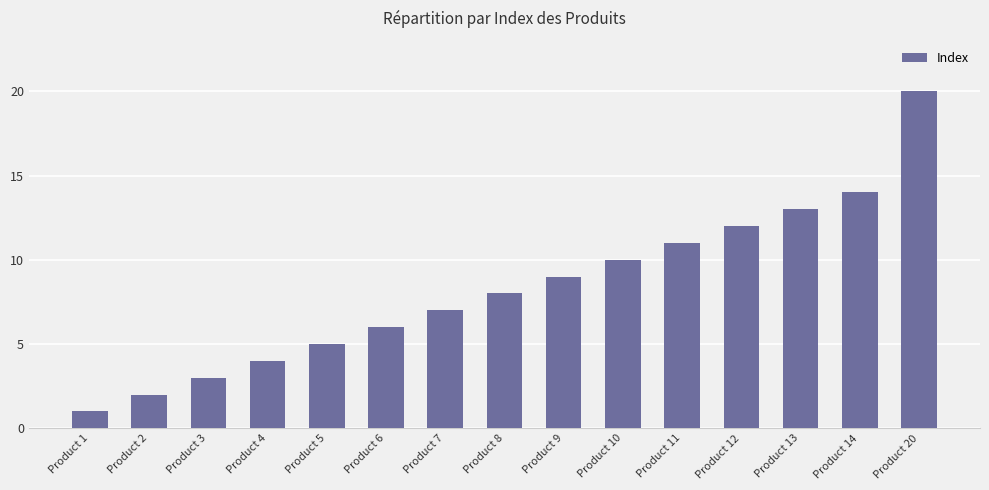

How many bars are there in total?

15